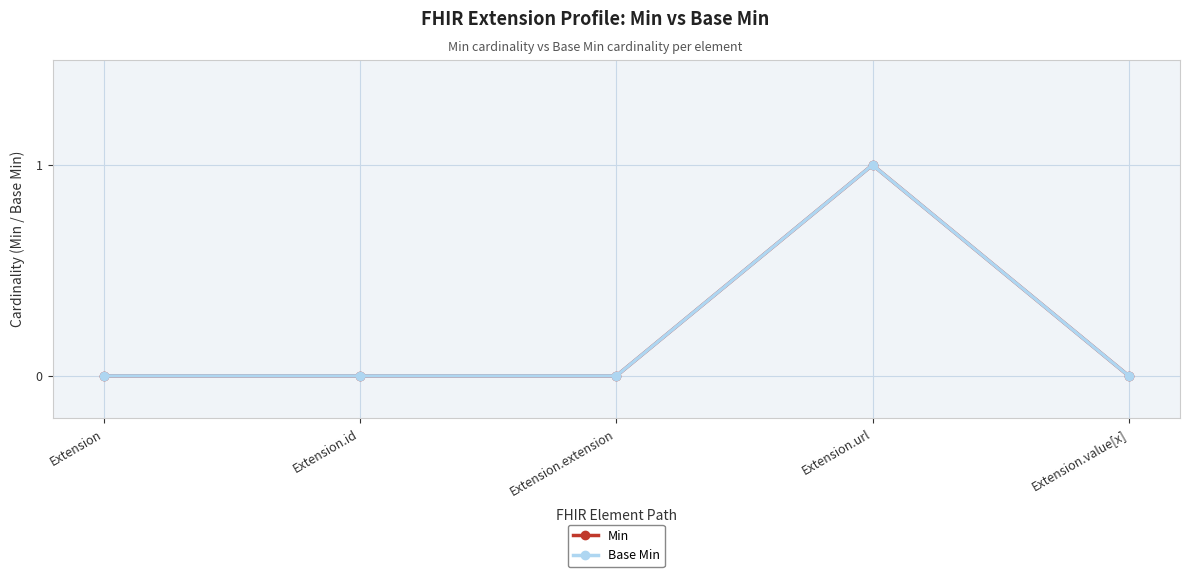

True or false: Base Min and Min cross at least once.

False